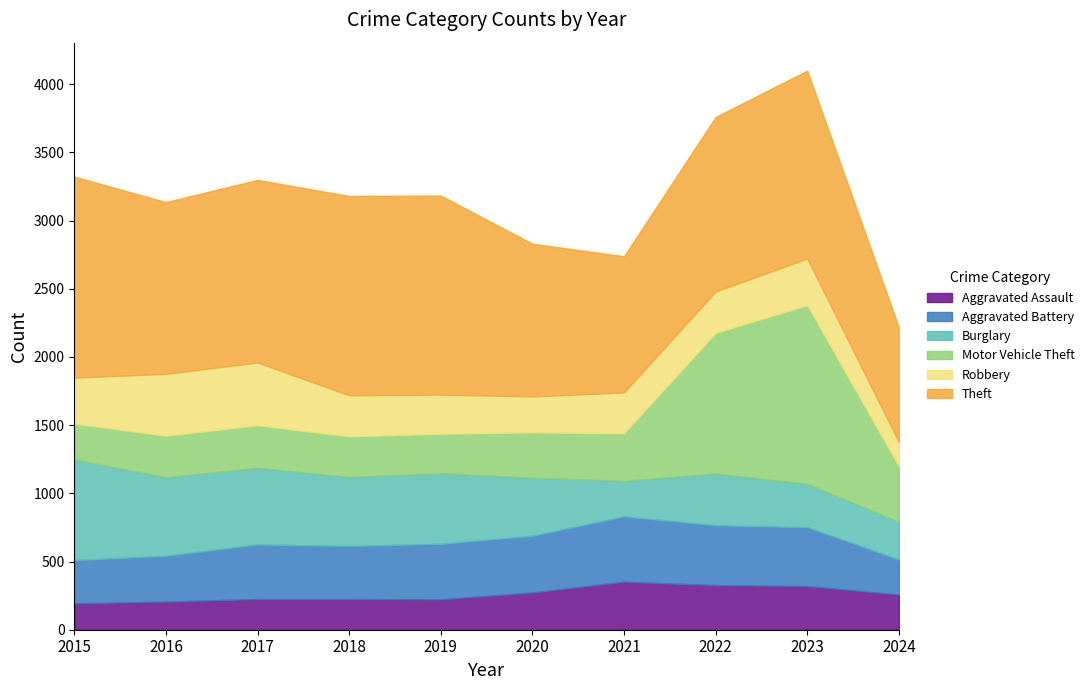

True or false: Burglary has a value of 506 at 2018.

True